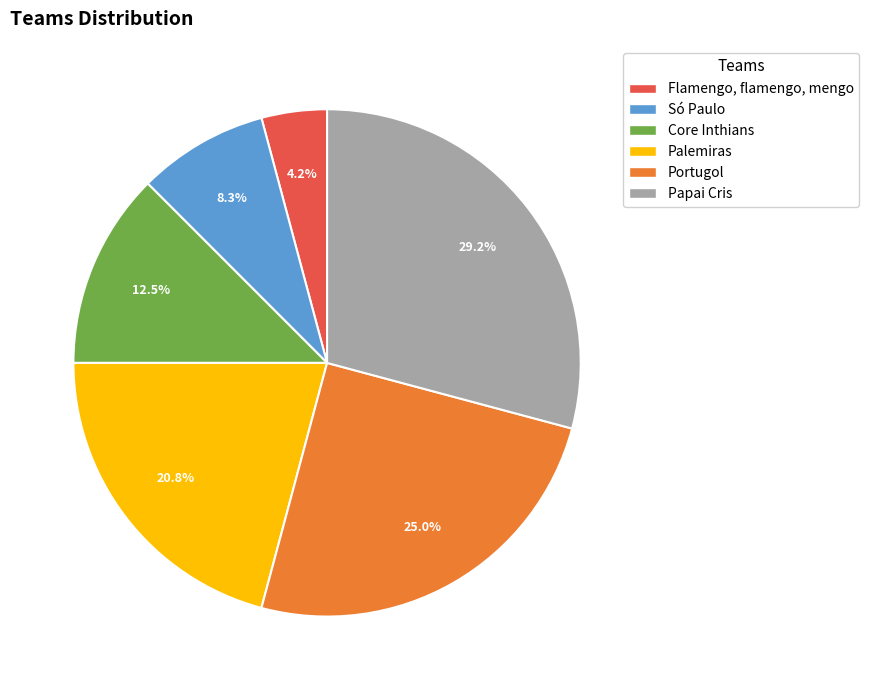

What percentage is the Papai Cris slice, to the nearest percent?

29%